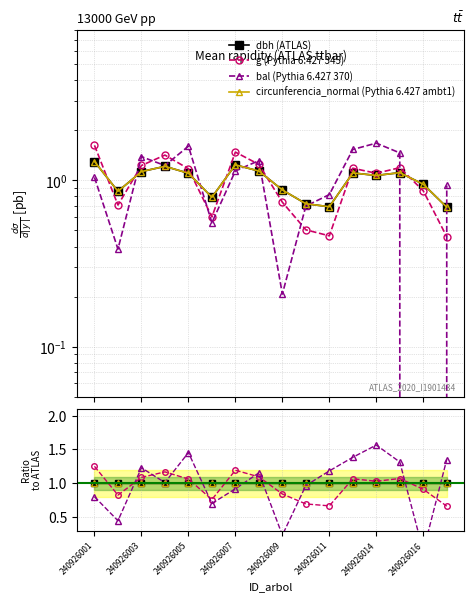

What value does the dbh series have at 240926016?

1.0